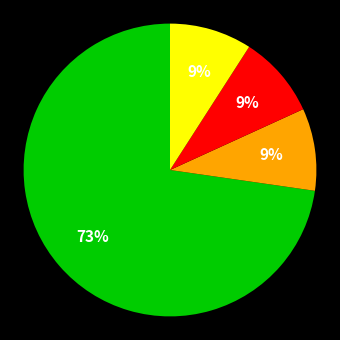

Does any single category account for the majority?

Yes